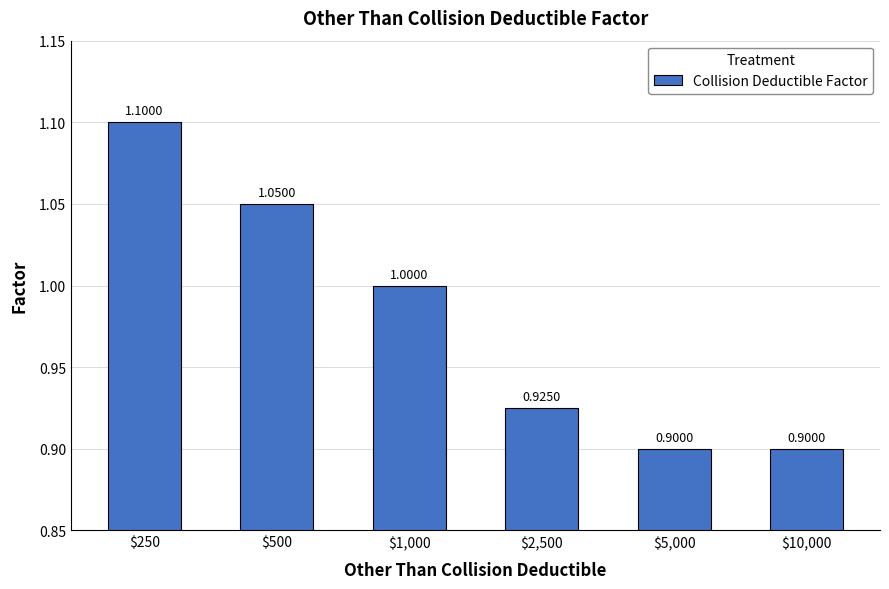

Which label corresponds to the largest value in the chart?

$250